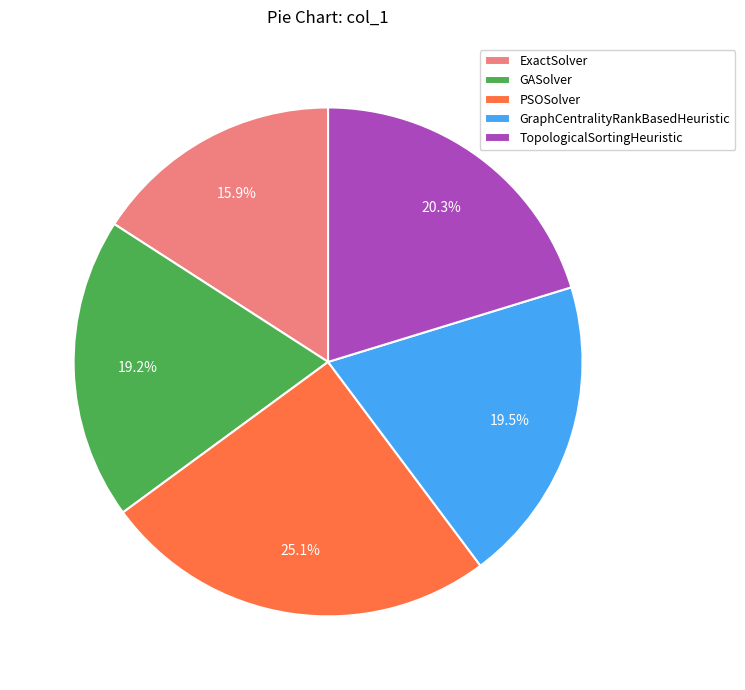

Between GASolver and ExactSolver, which is larger?

GASolver